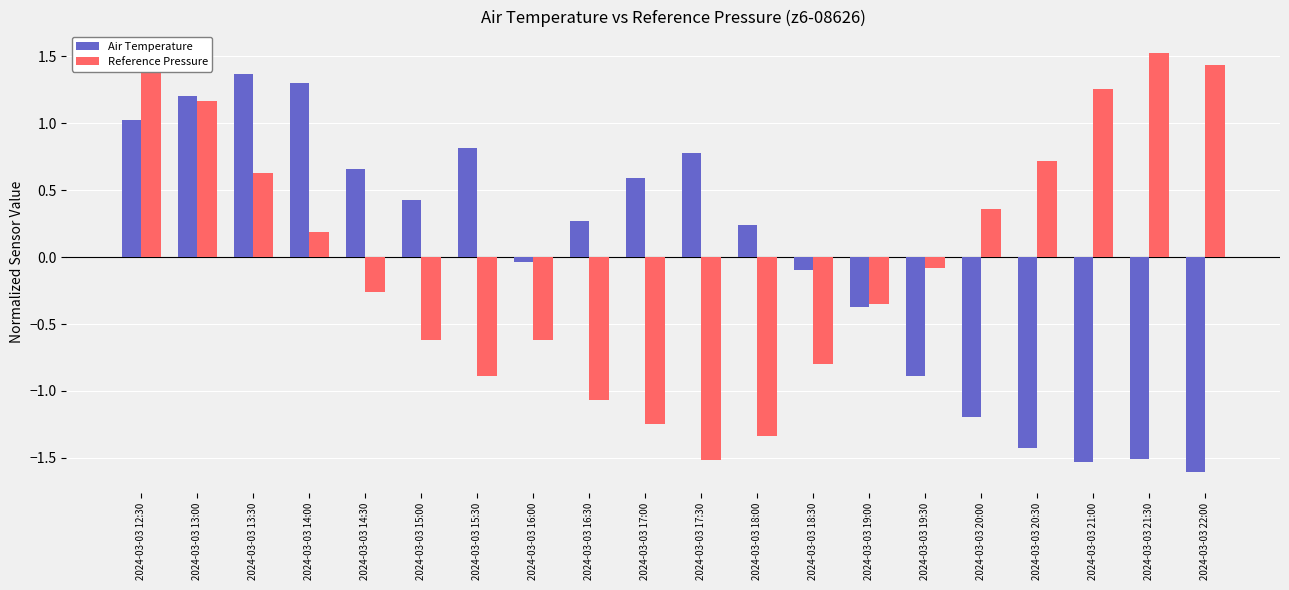

Which series changed the most between 2024-03-03 14:00 and 2024-03-03 14:30?

Air Temperature